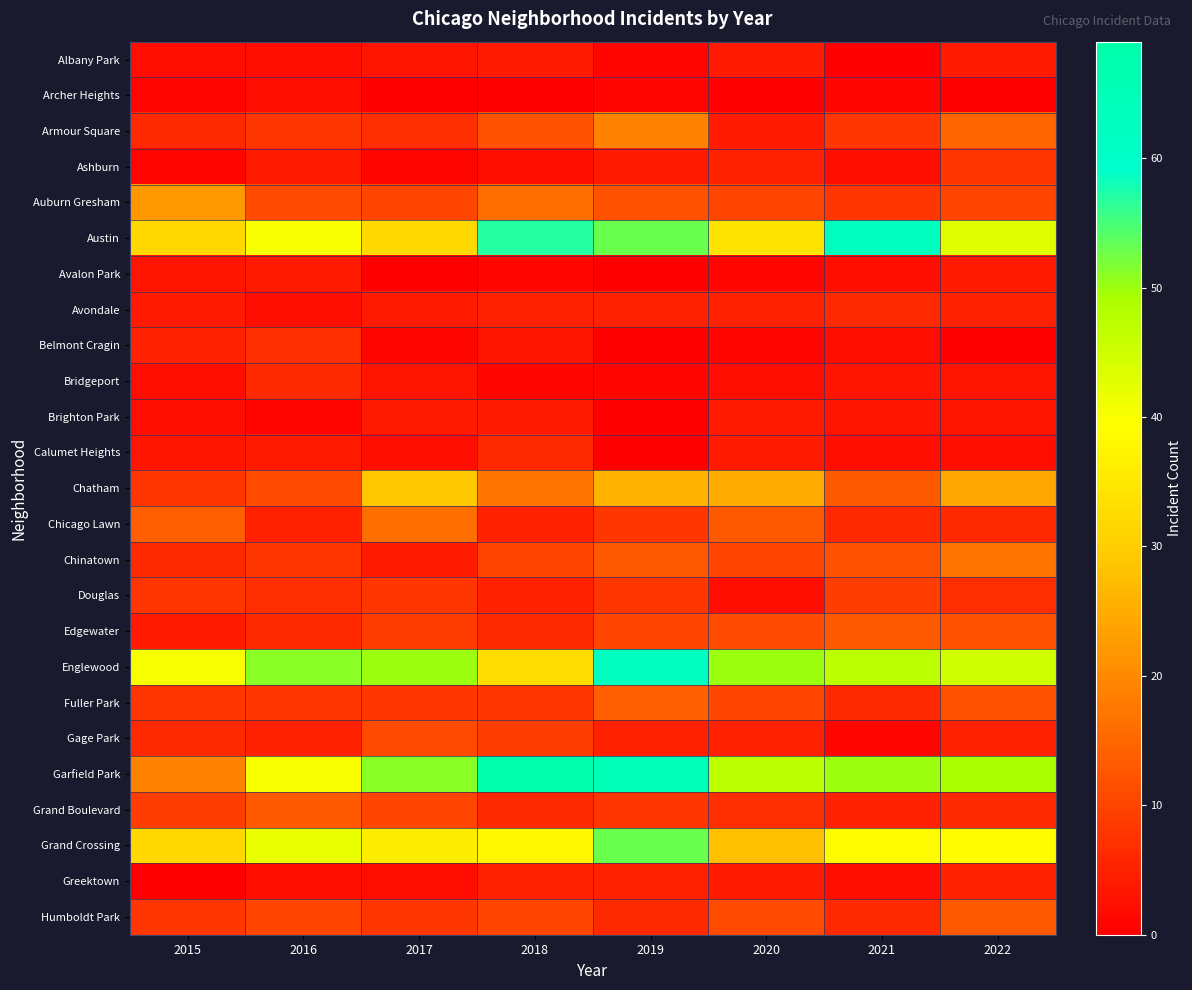

Reading right to left, extract all data points from this chart.

Albany Park: 2022=4	2021=0	2020=4	2019=1	2018=4	2017=3	2016=2	2015=2
Archer Heights: 2022=0	2021=1	2020=0	2019=1	2018=0	2017=0	2016=2	2015=1
Armour Square: 2022=15	2021=8	2020=4	2019=19	2018=12	2017=7	2016=8	2015=6
Ashburn: 2022=8	2021=2	2020=5	2019=4	2018=2	2017=1	2016=4	2015=1
Auburn Gresham: 2022=10	2021=8	2020=10	2019=12	2018=16	2017=10	2016=11	2015=22
Austin: 2022=43	2021=63	2020=34	2019=53	2018=57	2017=32	2016=40	2015=32
Avalon Park: 2022=4	2021=2	2020=1	2019=0	2018=1	2017=0	2016=4	2015=3
Avondale: 2022=5	2021=6	2020=5	2019=5	2018=5	2017=4	2016=2	2015=4
Belmont Cragin: 2022=0	2021=2	2020=1	2019=0	2018=3	2017=1	2016=7	2015=5
Bridgeport: 2022=3	2021=3	2020=2	2019=1	2018=1	2017=3	2016=6	2015=2
Brighton Park: 2022=3	2021=3	2020=4	2019=0	2018=4	2017=4	2016=1	2015=2
Calumet Heights: 2022=2	2021=2	2020=4	2019=0	2018=6	2017=2	2016=4	2015=3
Chatham: 2022=24	2021=13	2020=25	2019=26	2018=17	2017=29	2016=11	2015=8
Chicago Lawn: 2022=6	2021=6	2020=13	2019=8	2018=5	2017=16	2016=5	2015=14
Chinatown: 2022=17	2021=12	2020=10	2019=13	2018=10	2017=4	2016=8	2015=6
Douglas: 2022=7	2021=9	2020=2	2019=8	2018=5	2017=8	2016=7	2015=8
Edgewater: 2022=12	2021=13	2020=11	2019=10	2018=6	2017=9	2016=6	2015=4
Englewood: 2022=45	2021=47	2020=50	2019=63	2018=33	2017=50	2016=51	2015=40
Fuller Park: 2022=12	2021=6	2020=10	2019=14	2018=8	2017=8	2016=8	2015=8
Gage Park: 2022=5	2021=1	2020=5	2019=5	2018=9	2017=11	2016=5	2015=6
Garfield Park: 2022=49	2021=50	2020=47	2019=65	2018=69	2017=51	2016=40	2015=19
Grand Boulevard: 2022=6	2021=5	2020=7	2019=8	2018=6	2017=10	2016=13	2015=9
Grand Crossing: 2022=39	2021=39	2020=28	2019=53	2018=38	2017=36	2016=42	2015=32
Greektown: 2022=5	2021=2	2020=4	2019=5	2018=5	2017=2	2016=2	2015=0
Humboldt Park: 2022=13	2021=6	2020=11	2019=6	2018=10	2017=8	2016=10	2015=8